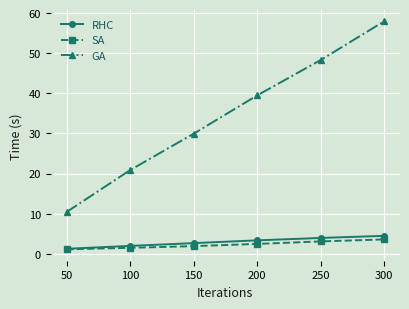

At which category is the sum across all series the highest?

300